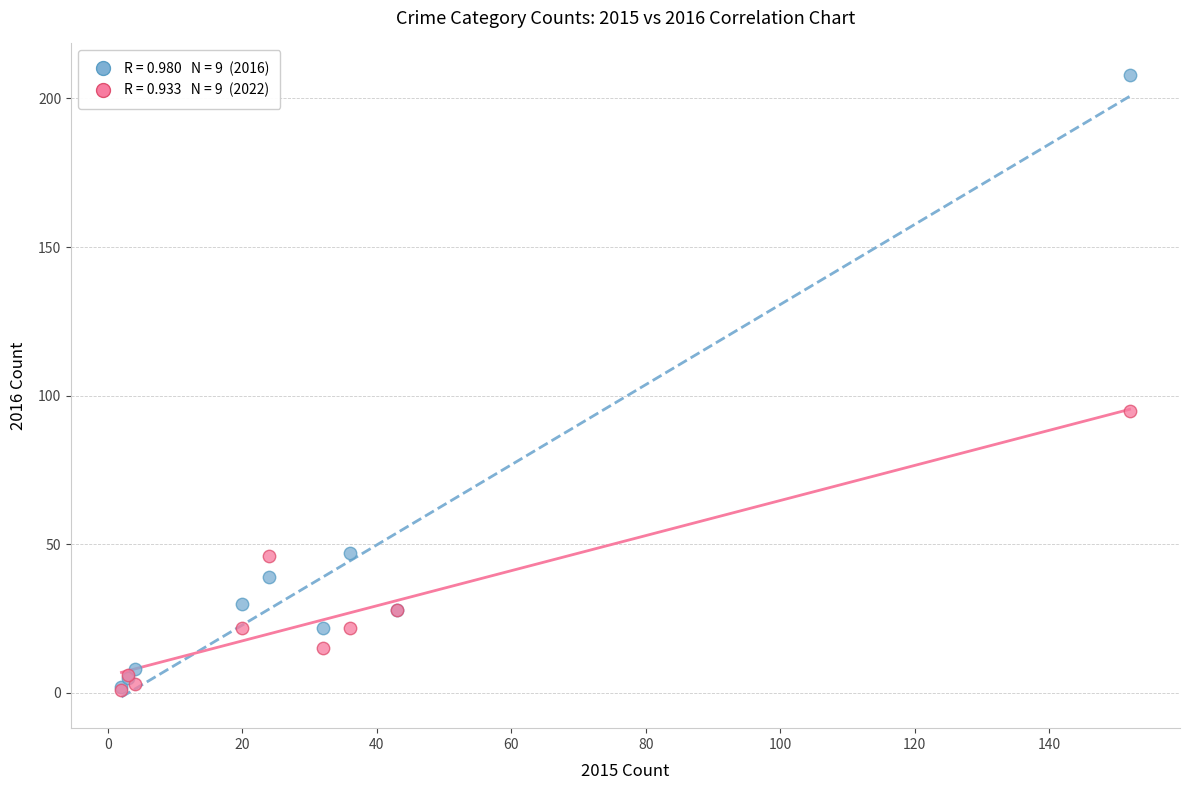

Across all series, what Y value is closest to 104?

95